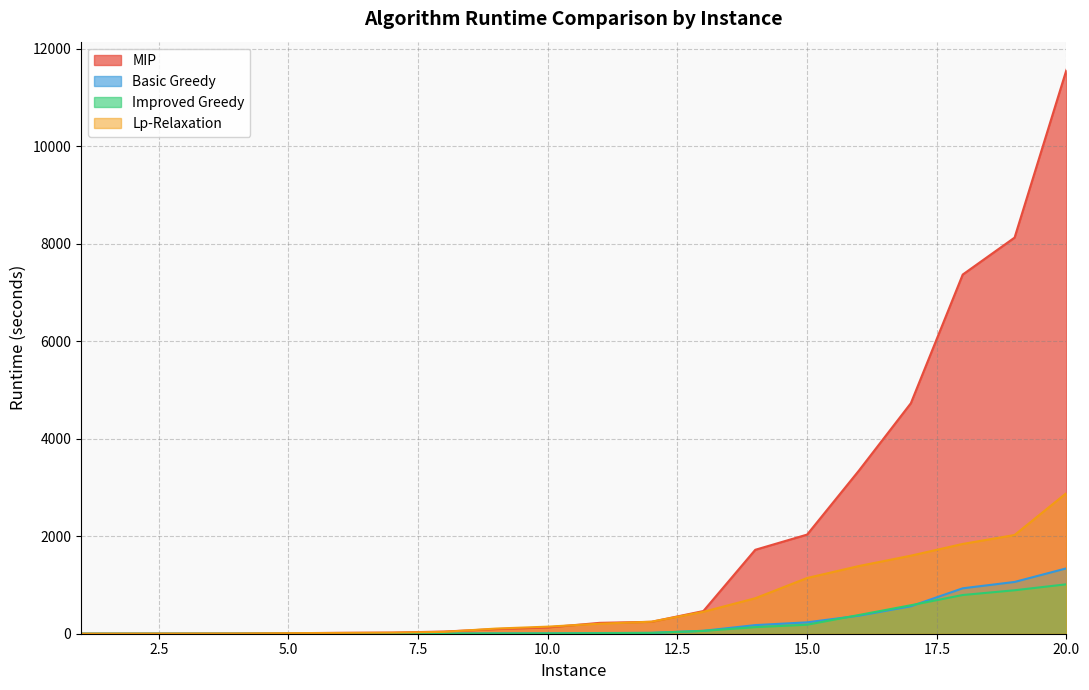

True or false: Improved Greedy has more than 1 points higher than both neighbors.

False